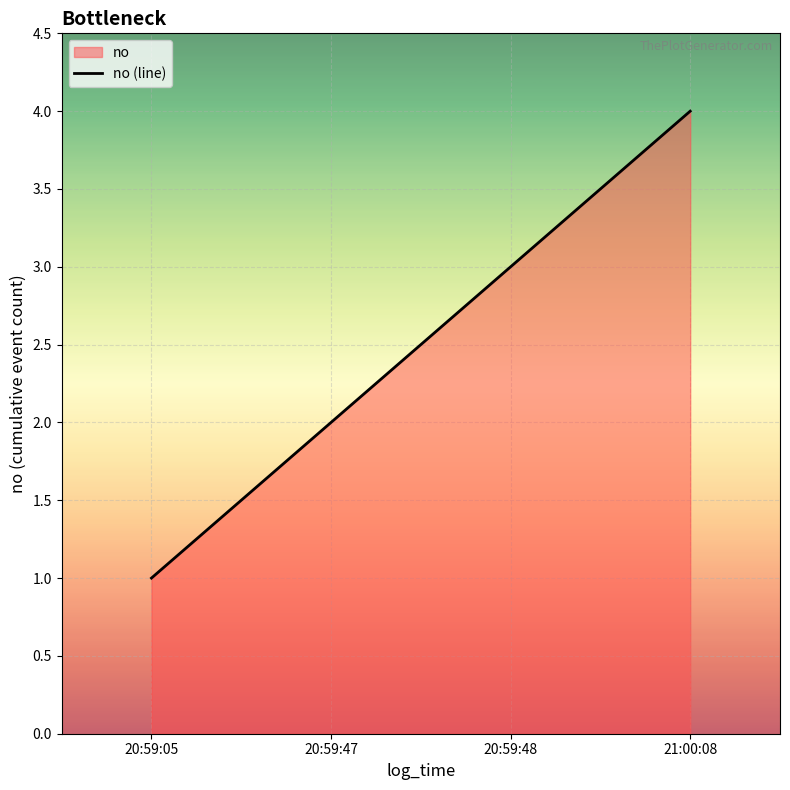

Reading right to left, what are all the values shown in this chart?

21:00:08=4	20:59:48=3	20:59:47=2	20:59:05=1